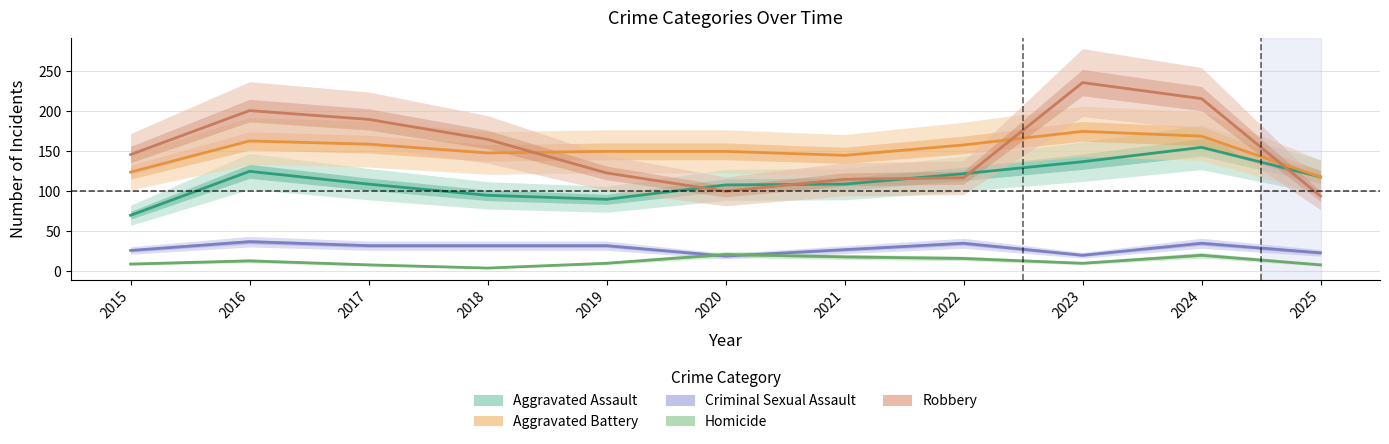

Reading left to right, transcribe all the data shown in this chart.

Aggravated Assault: 70	125	109	95	90	108	109	122	137	155	118
Aggravated Battery: 124	163	159	148	150	150	145	158	175	169	118
Criminal Sexual Assault: 26	37	32	32	32	19	27	35	20	35	23
Homicide: 9	13	8	4	10	21	18	16	10	20	8
Robbery: 146	201	190	165	123	100	115	117	236	216	94